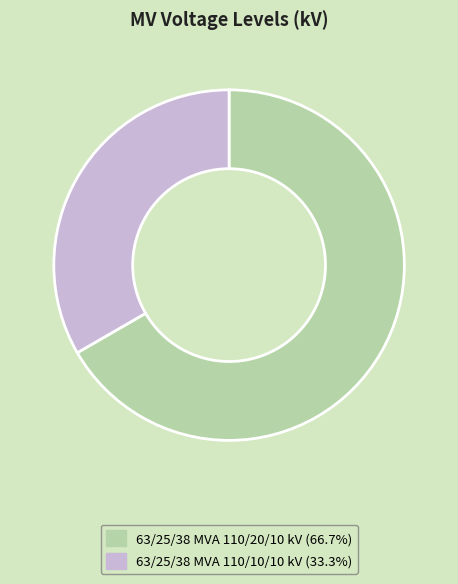

Which has a higher value, 63/25/38 MVA 110/10/10 kV or 63/25/38 MVA 110/20/10 kV?

63/25/38 MVA 110/20/10 kV